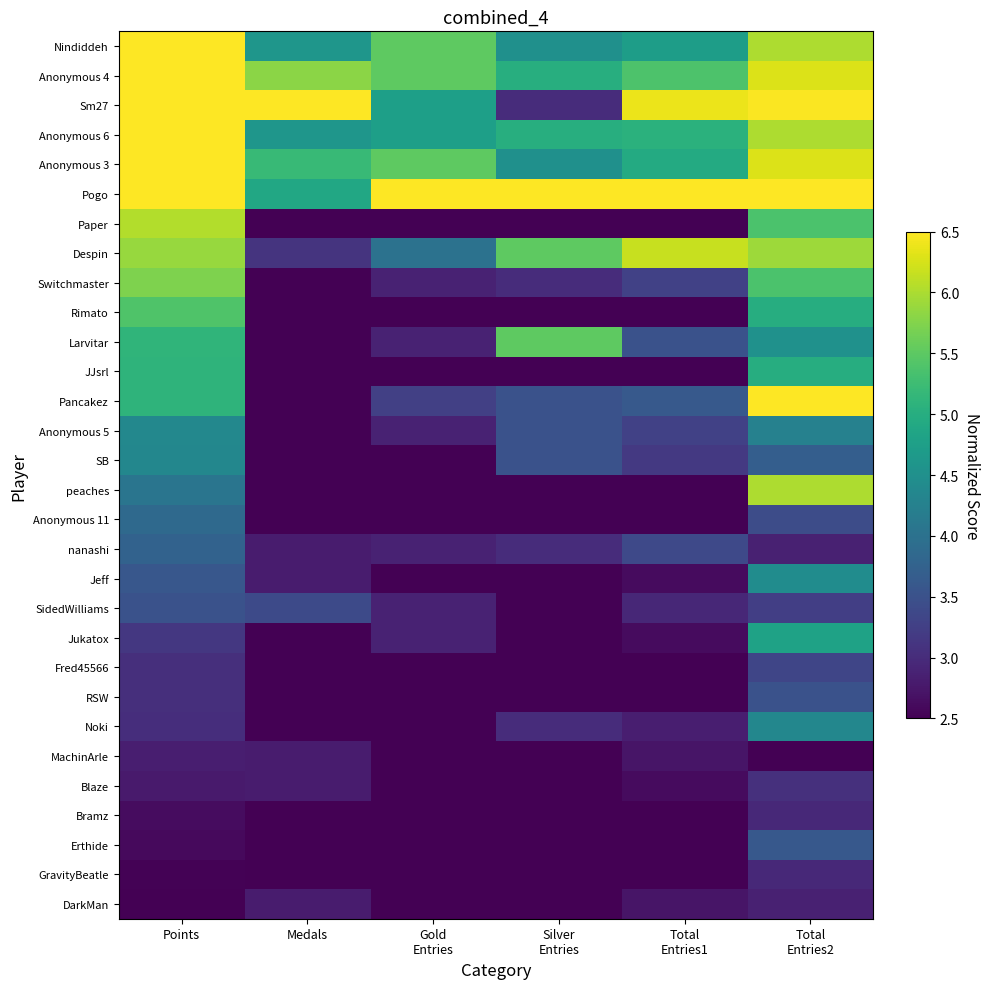

At which category does the chart reach its peak across all series?

Points